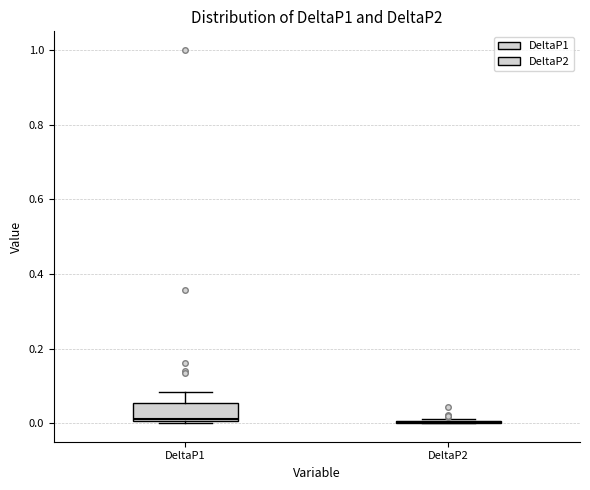

Which box is the tallest, from its lower edge to its upper edge?

DeltaP1